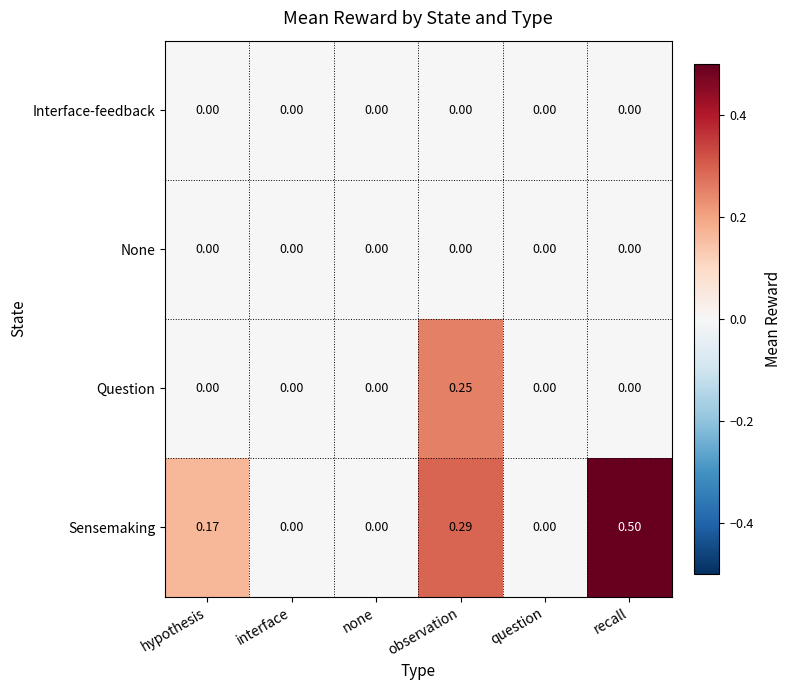

Which category has the highest value across all series?

recall